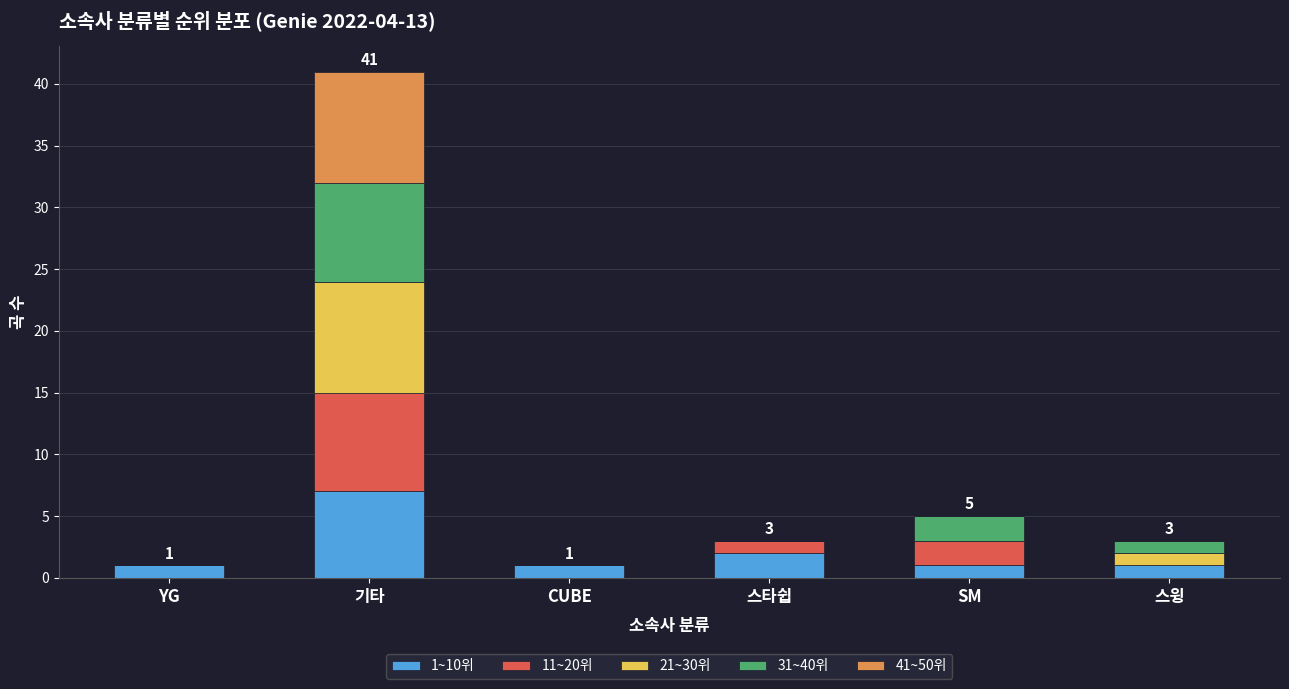

True or false: 1~10위 has a value of 2 at 스타쉽.

True